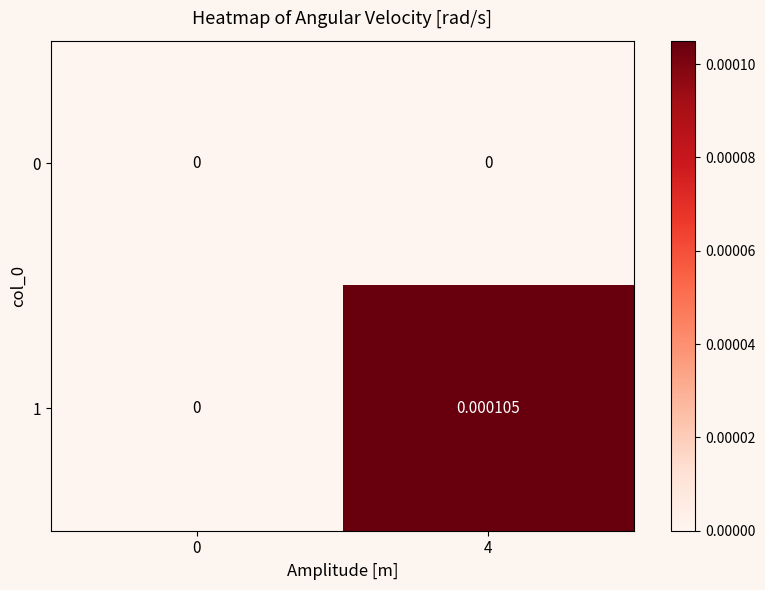

How many categories are shown in the chart?

2